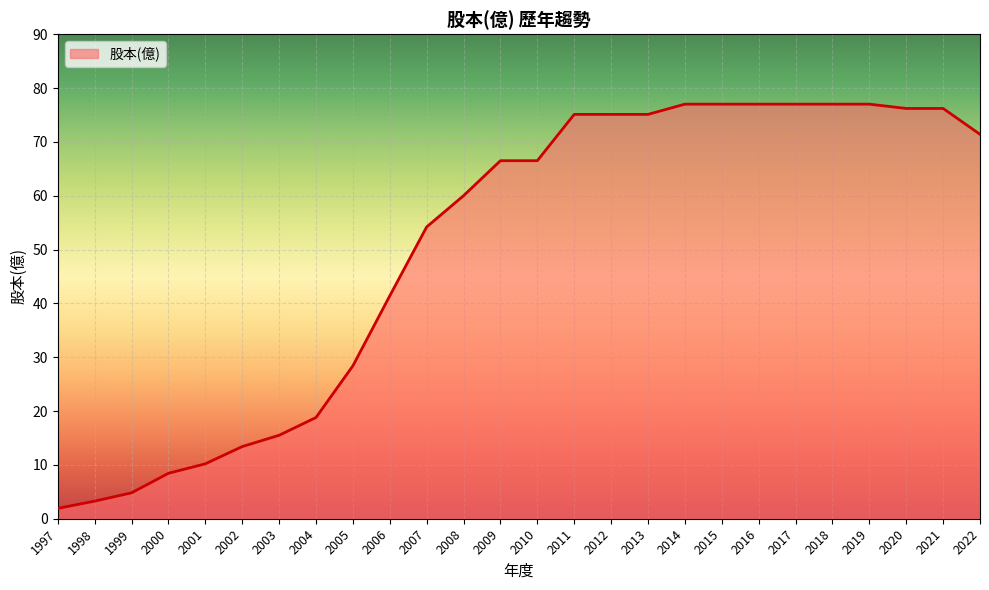

At which label does the data first exceed 66?

2009